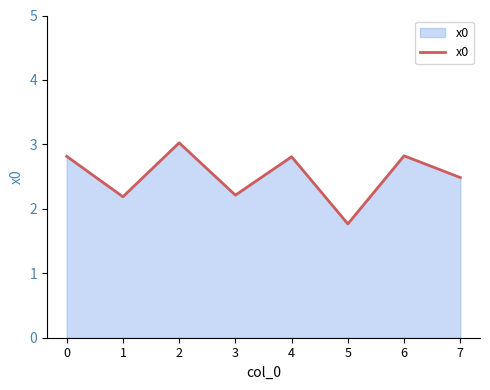

Approximately how many times larger is the value at 5 compared to 0?

0.6